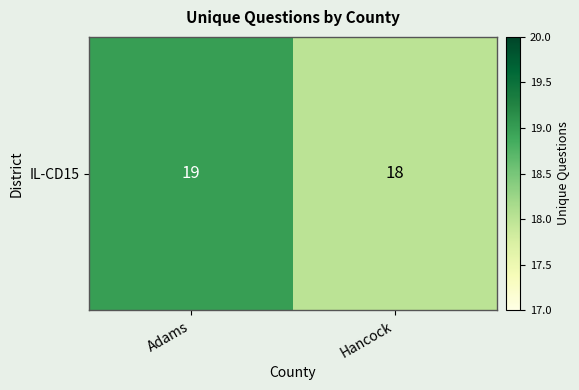

The value at Hancock is 18. True or false?

True